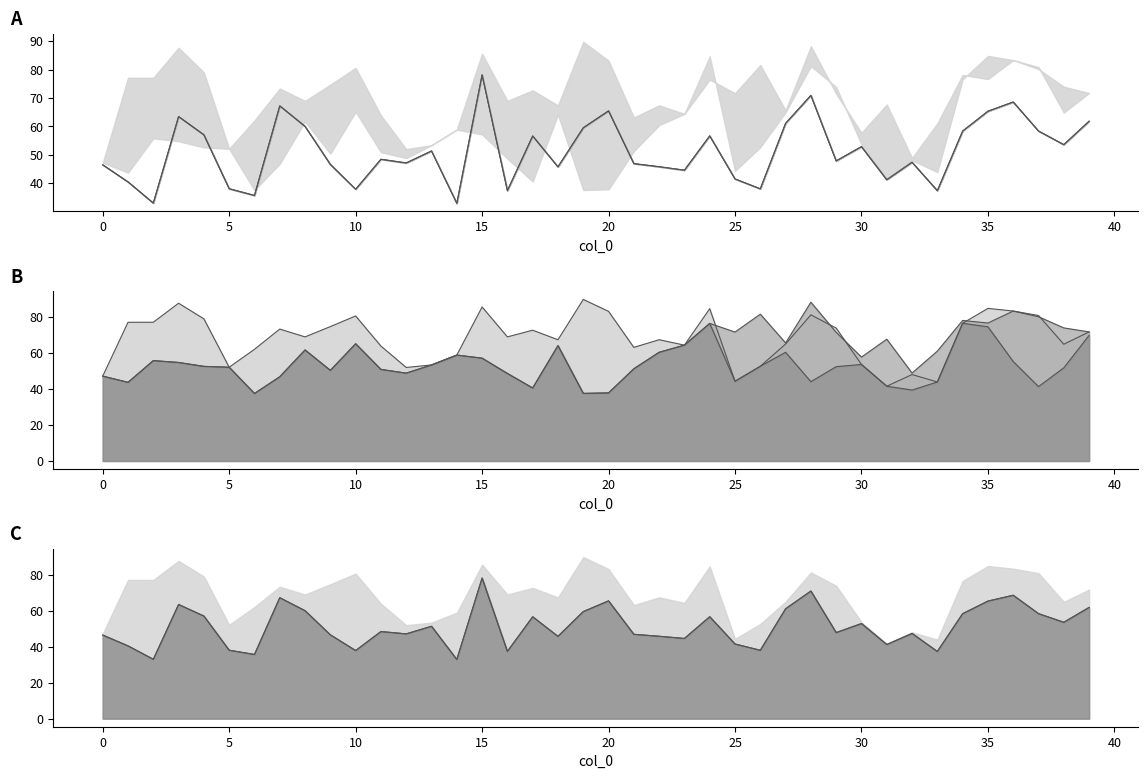

What is the approximate value of lowest_suc at 9?

50.4